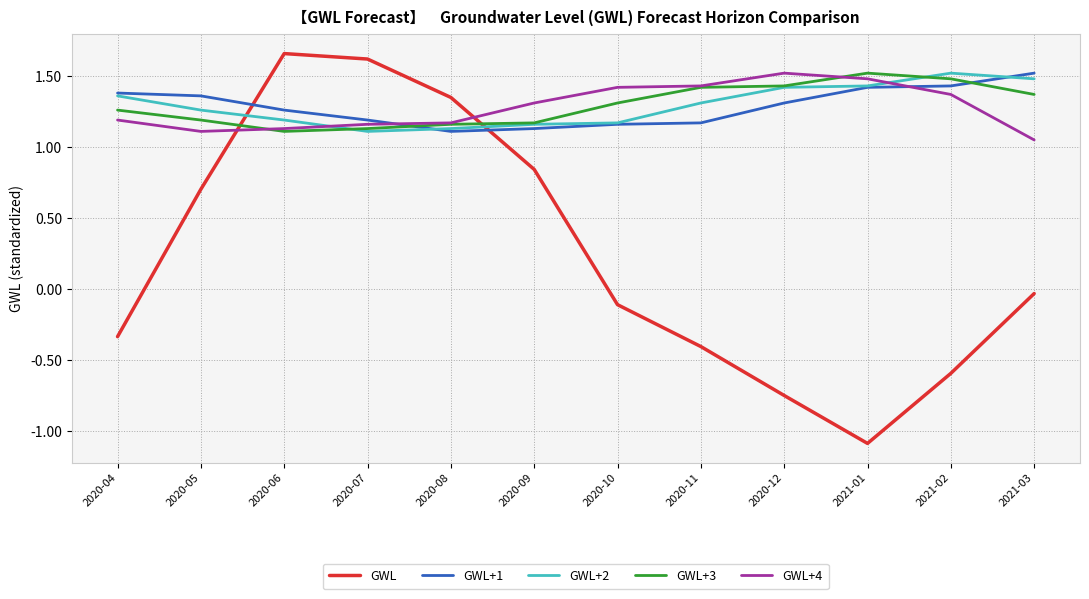

After their last crossing, which series has the higher values: GWL+1 or GWL?

GWL+1